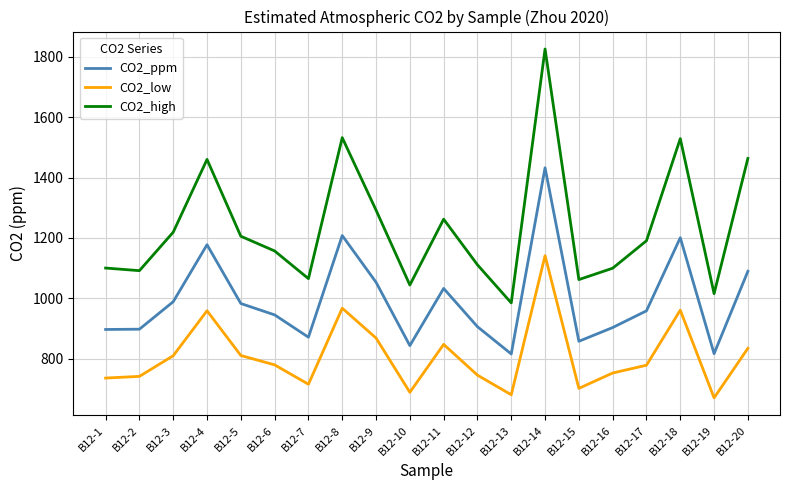

True or false: CO2_high and CO2_low cross at least once.

False